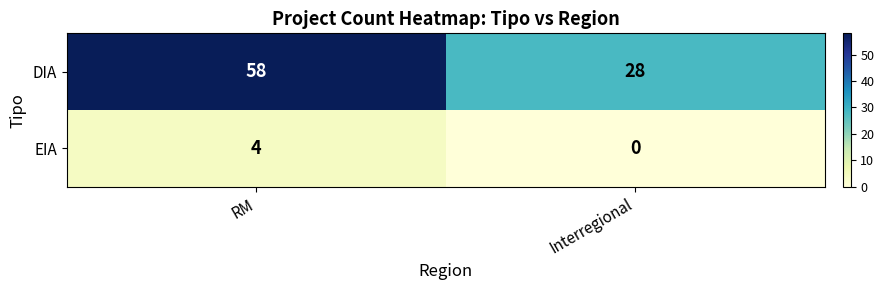

What is the difference between the maximum and minimum values in the EIA series?

4